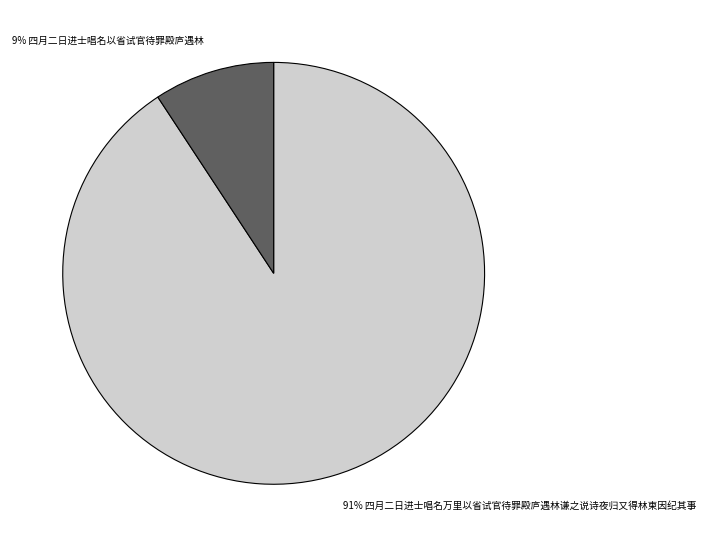

To the nearest percent, what is the average slice percentage?

50%